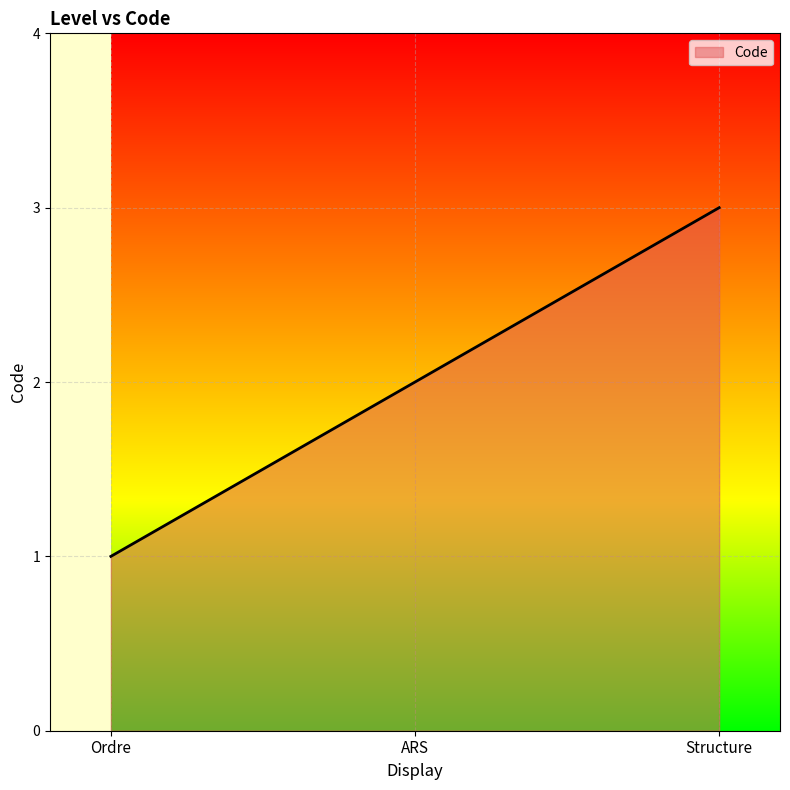

The chart shows a value of 3 at Structure. True or false?

True